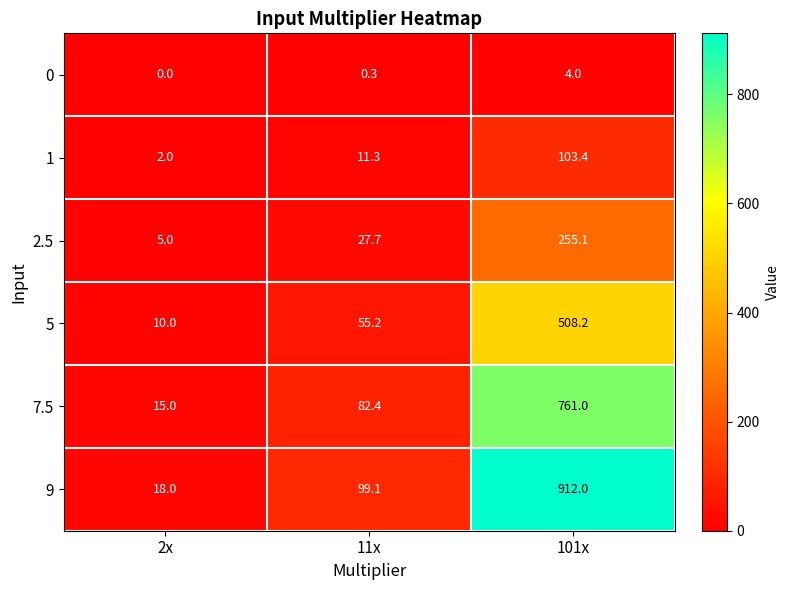

List the series in order of their peak value, lowest first.

0, 1, 2.5, 5, 7.5, 9